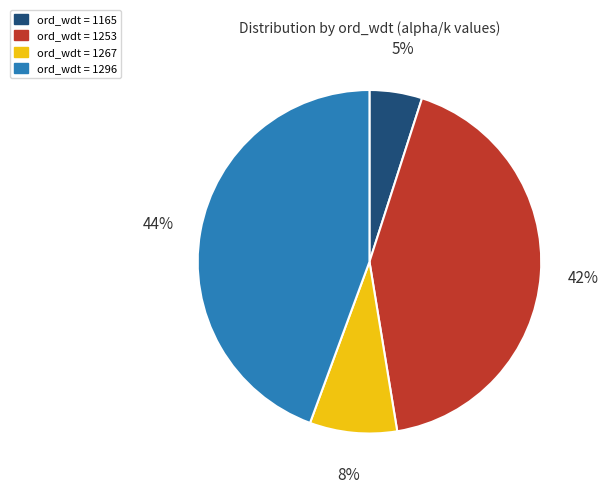

Is there any slice that represents more than half of the pie?

No